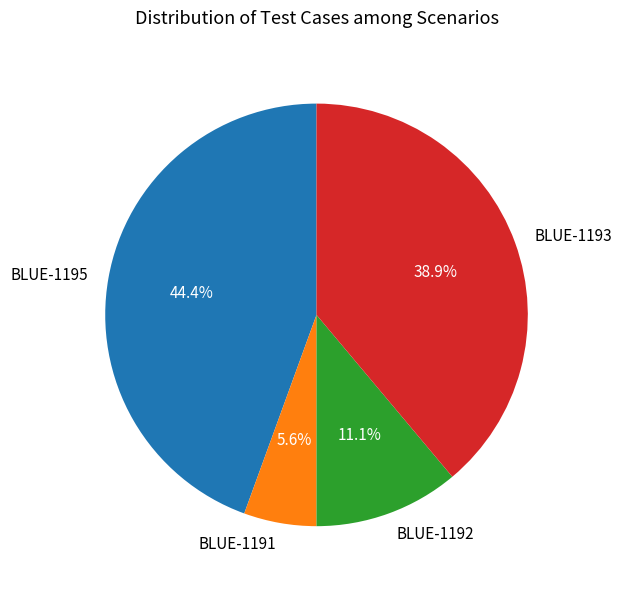

True or false: BLUE-1195 accounts for 32% of the total.

False